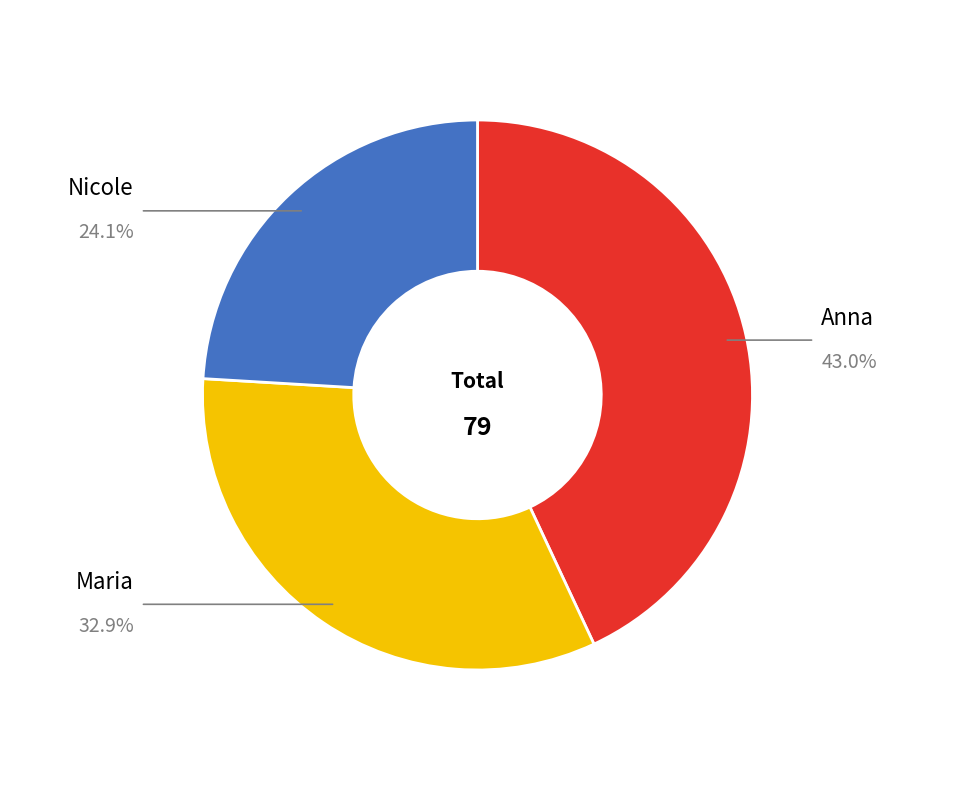

How many slices are in this pie chart?

3